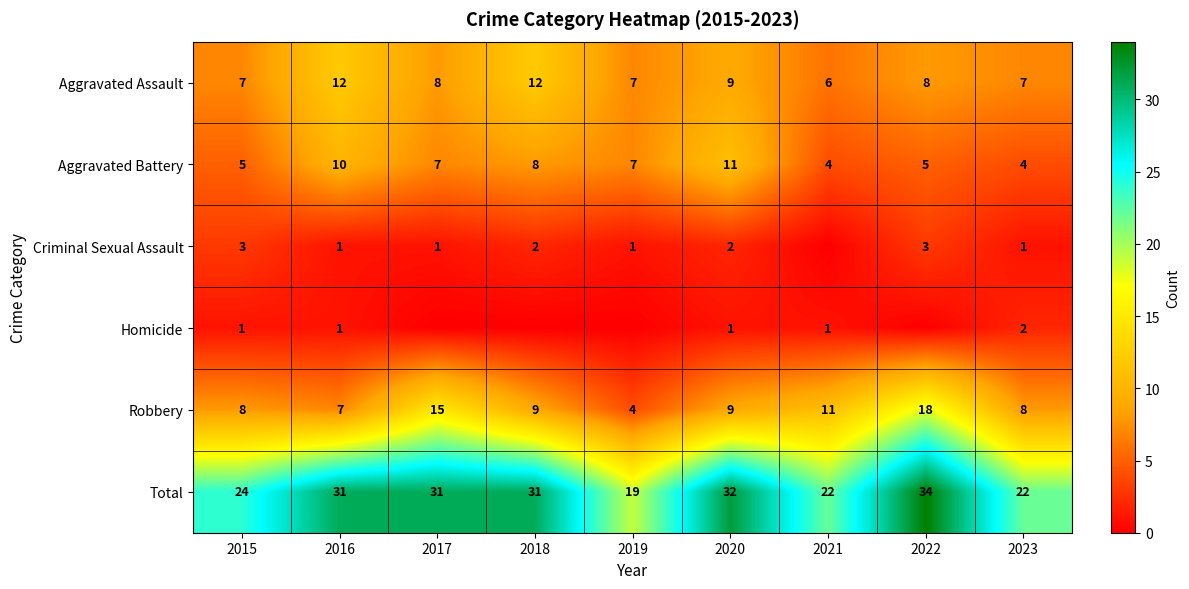

Is the value of Aggravated Battery at 2020 greater than the value of Total at 2018?

No